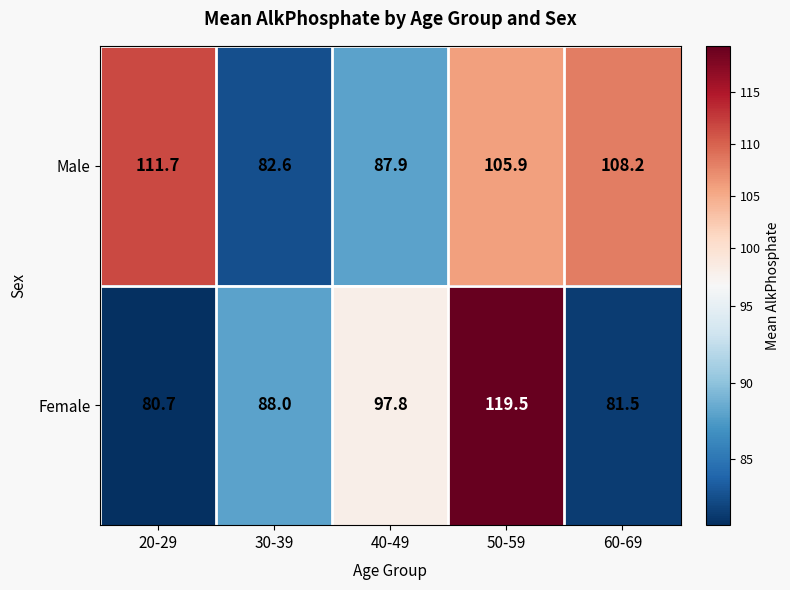

How many categories are shown in the chart?

5